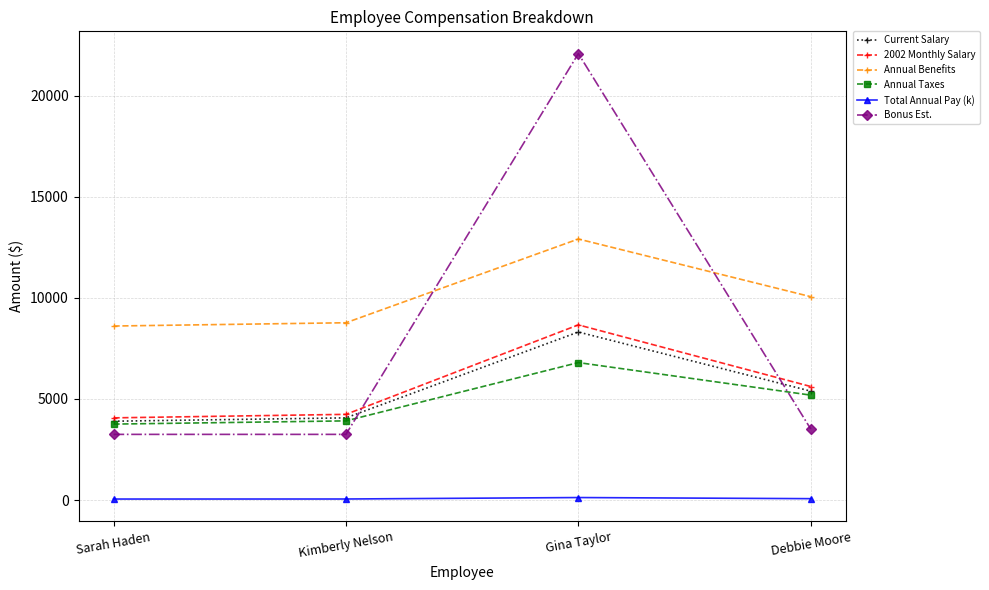

How many interior local peaks does the Bonus Est. series have?

1